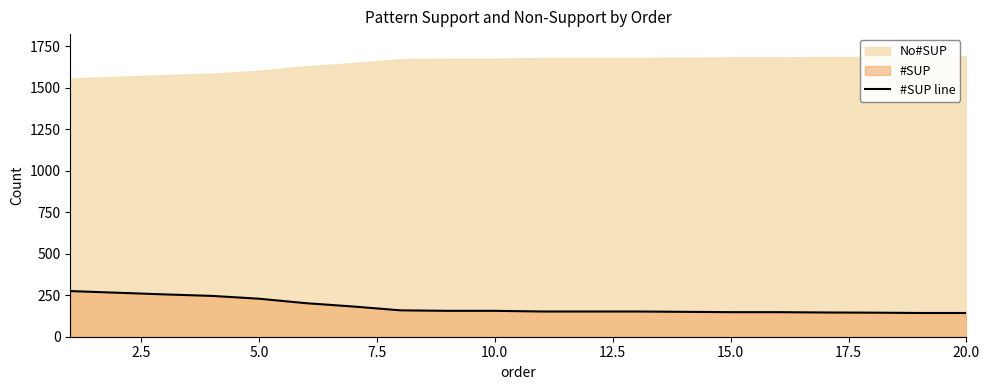

The value at 20.0 is 143. True or false?

True